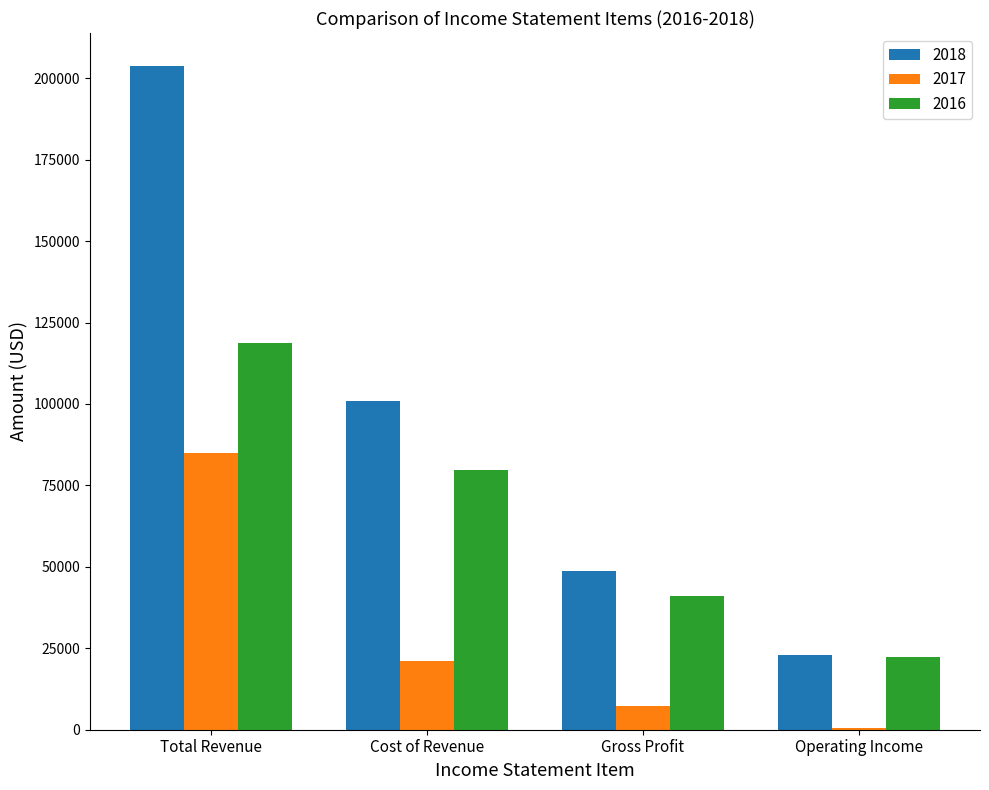

Which category has the highest value in the 2017 series?

Total Revenue